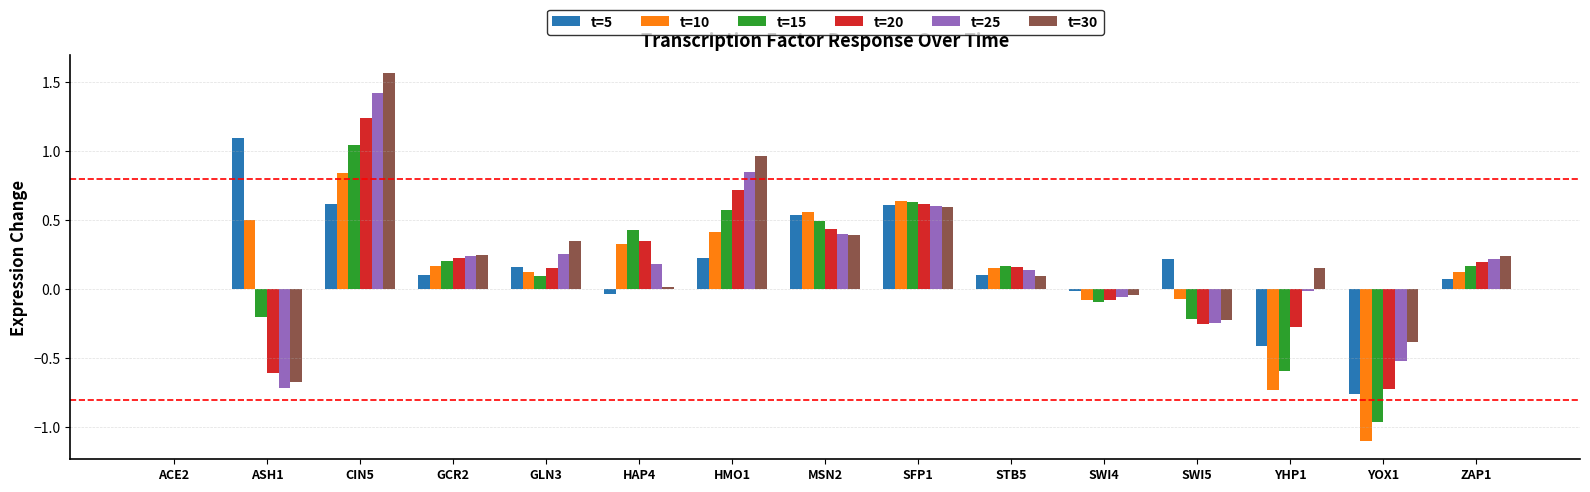

The t=30 series shows 0.2 at ZAP1. True or false?

True